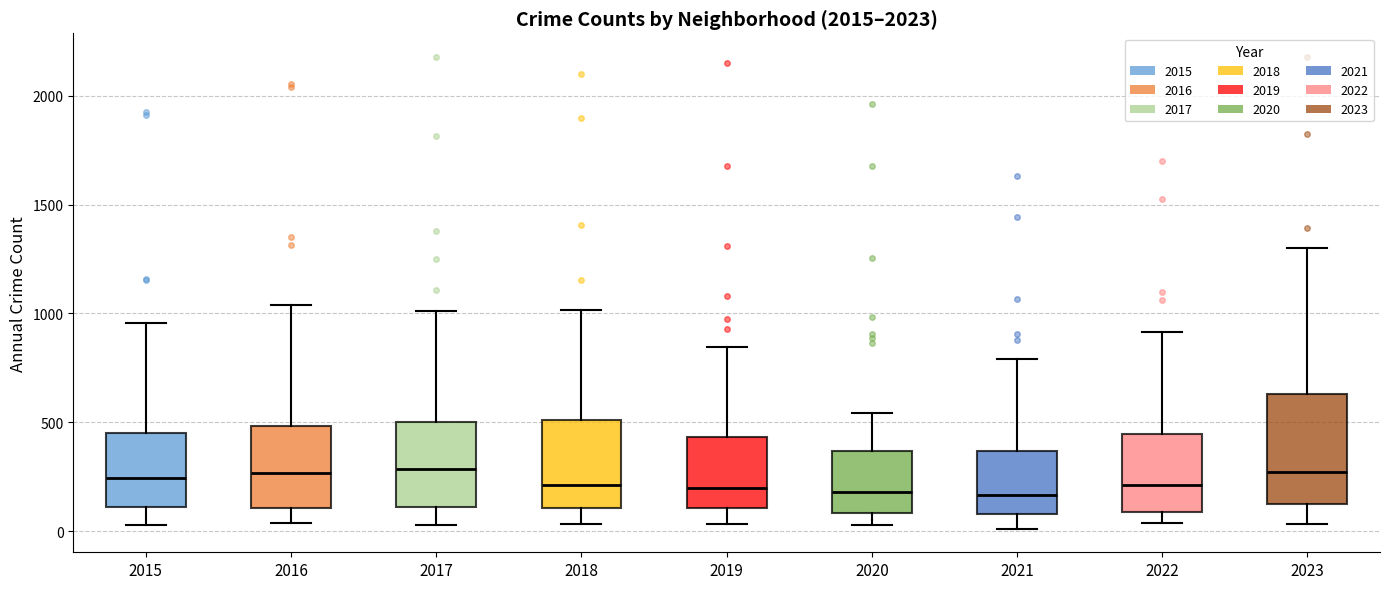

Where does the lower whisker of the box at x = 2017 end on the y-axis? The values are not printed on the chart, so give them approximately, as read against the axis.

50